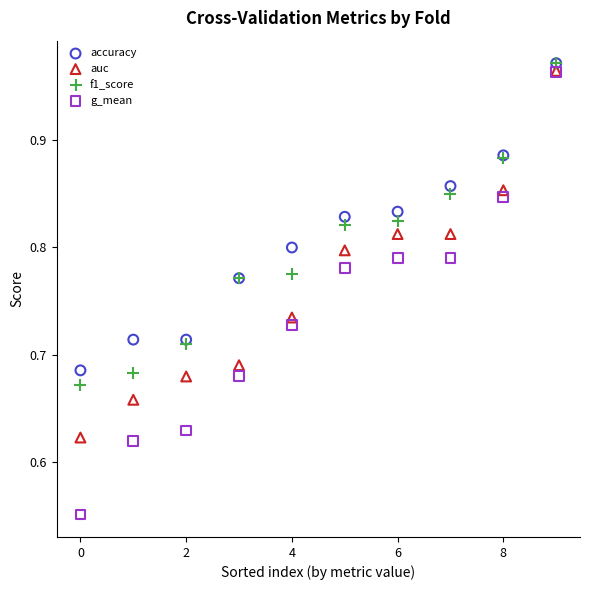

What are all the series names shown in the legend?

accuracy, auc, f1_score, g_mean